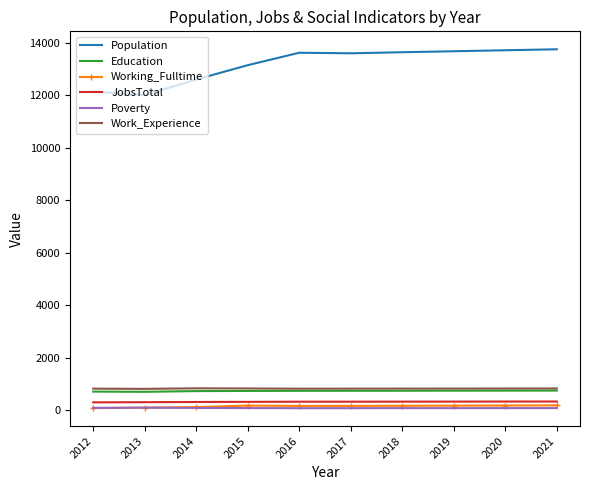

At how many categories does at least one series exceed 10953?

10